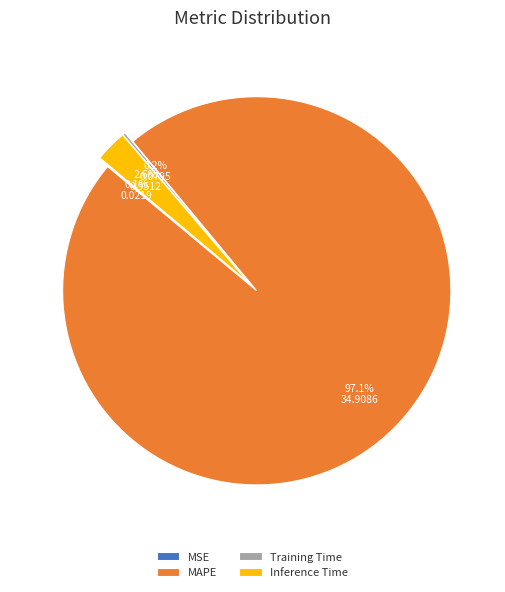

To the nearest percent, what is the combined percentage of Inference Time and MSE?

3%